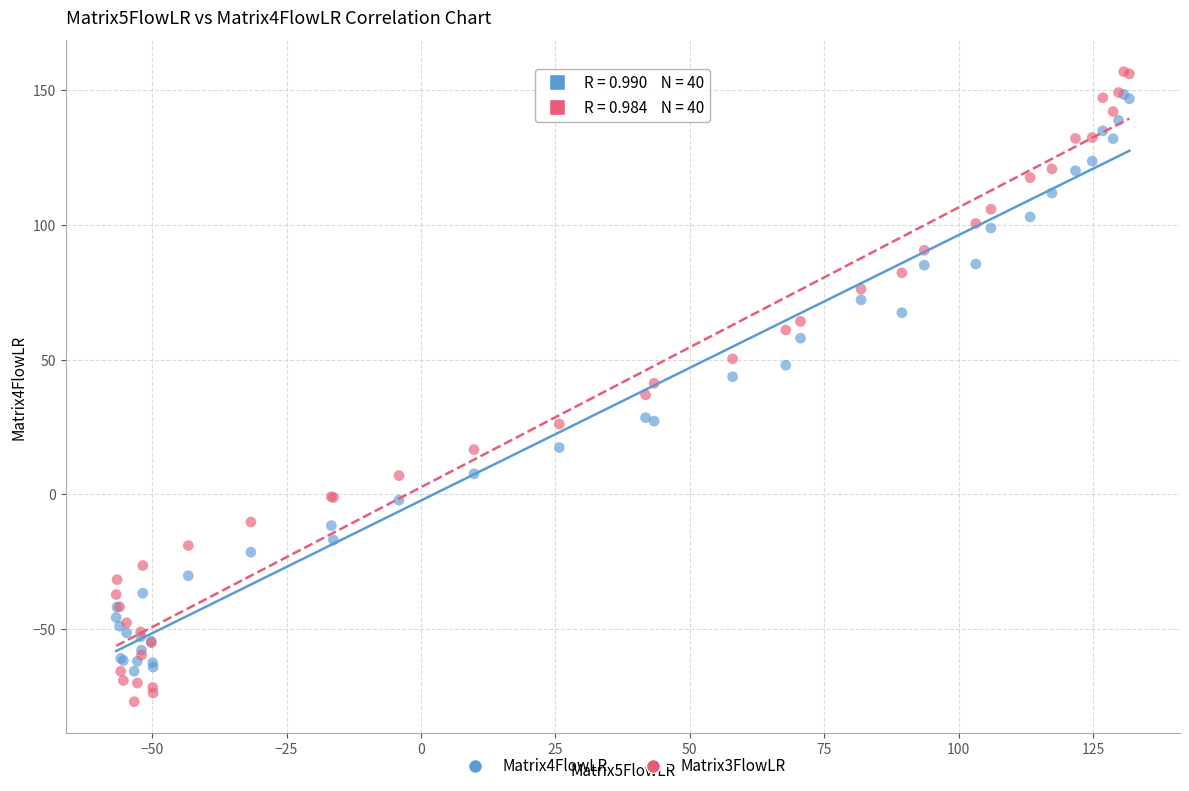

What are all the series names shown in the legend?

Matrix4FlowLR, Matrix3FlowLR